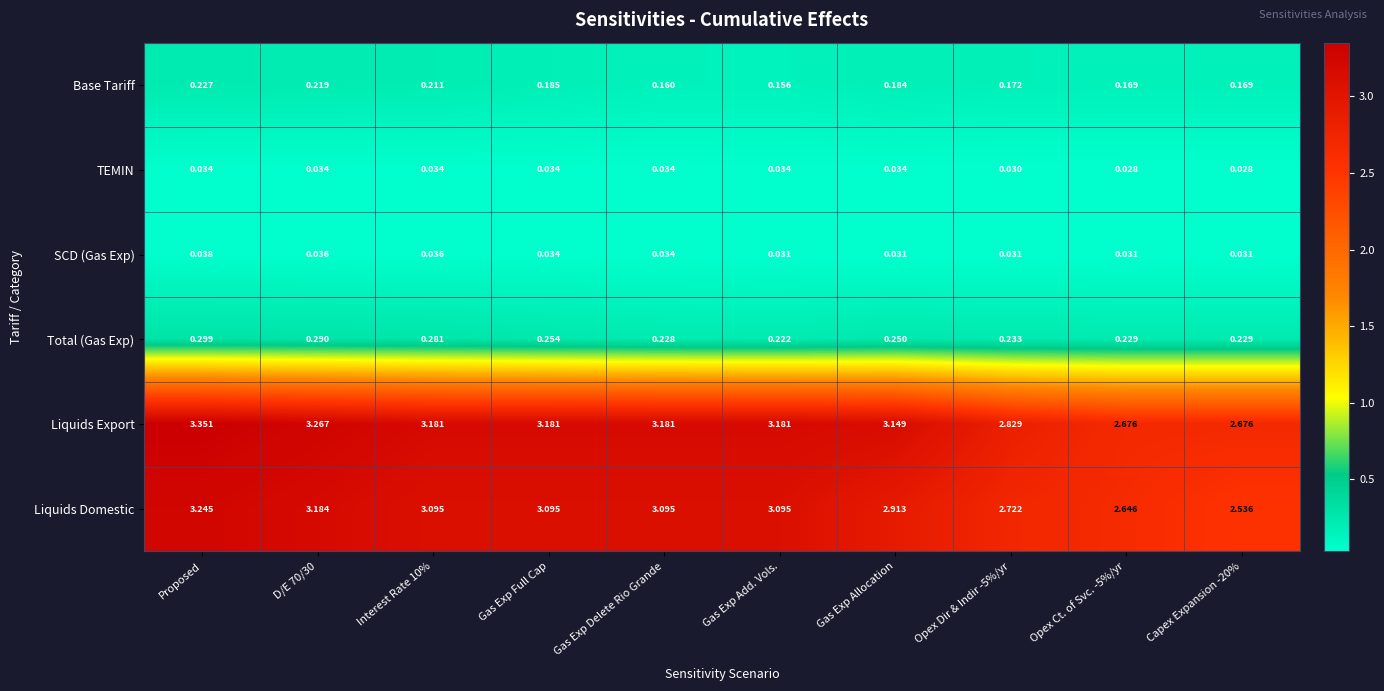

How many distinct data groups are displayed?

6